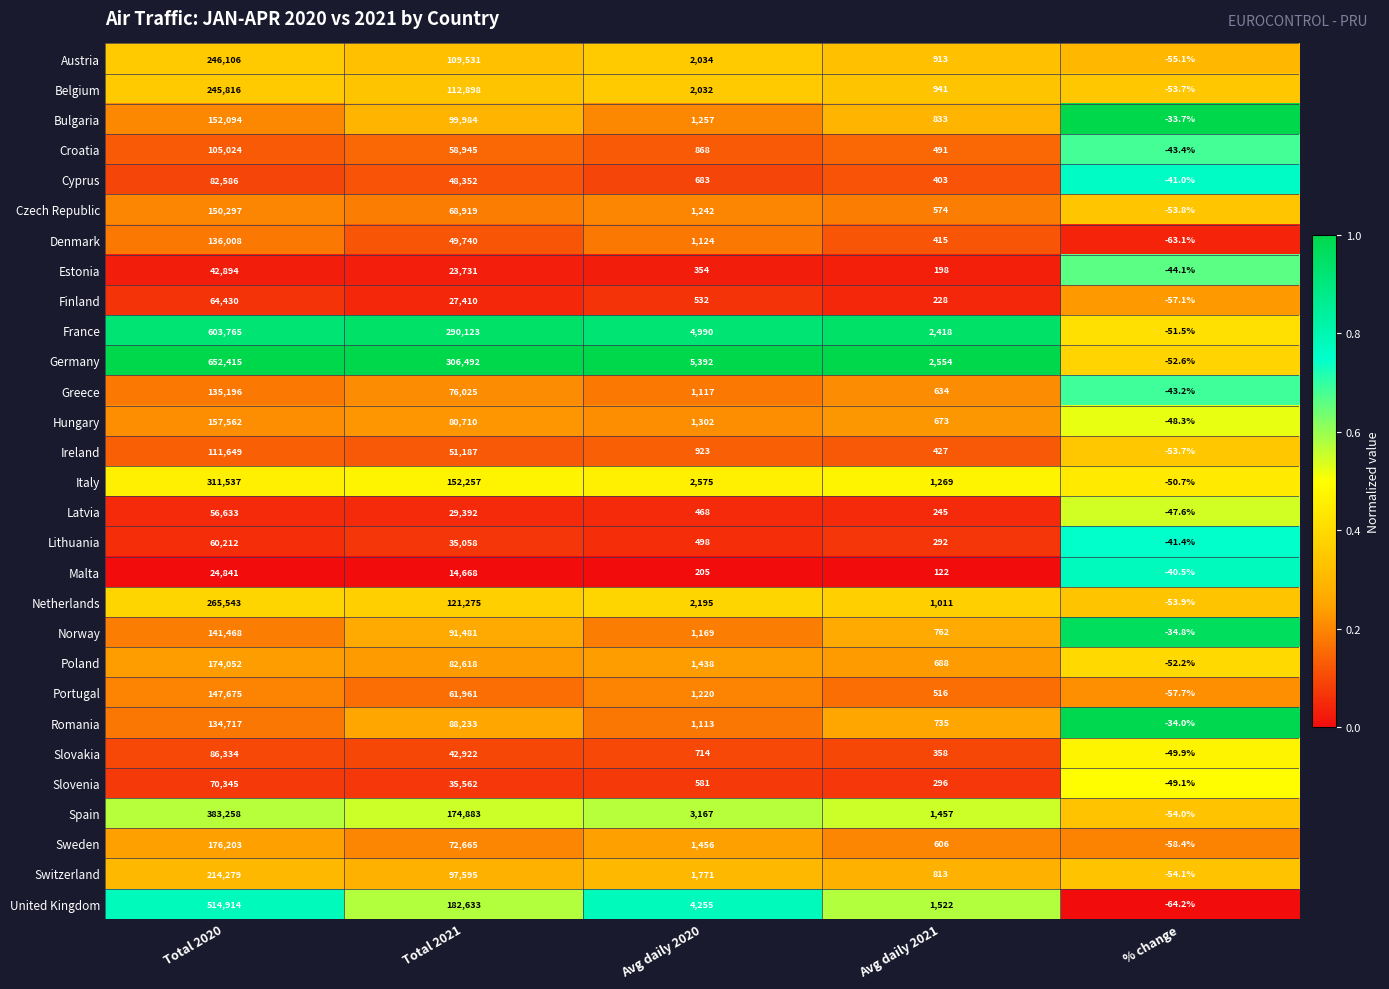

Rank the series by their maximum value, from highest to lowest.

Germany, France, United Kingdom, Spain, Italy, Netherlands, Austria, Belgium, Switzerland, Sweden, Poland, Hungary, Bulgaria, Czech Republic, Portugal, Norway, Denmark, Greece, Romania, Ireland, Croatia, Slovakia, Cyprus, Slovenia, Finland, Lithuania, Latvia, Estonia, Malta